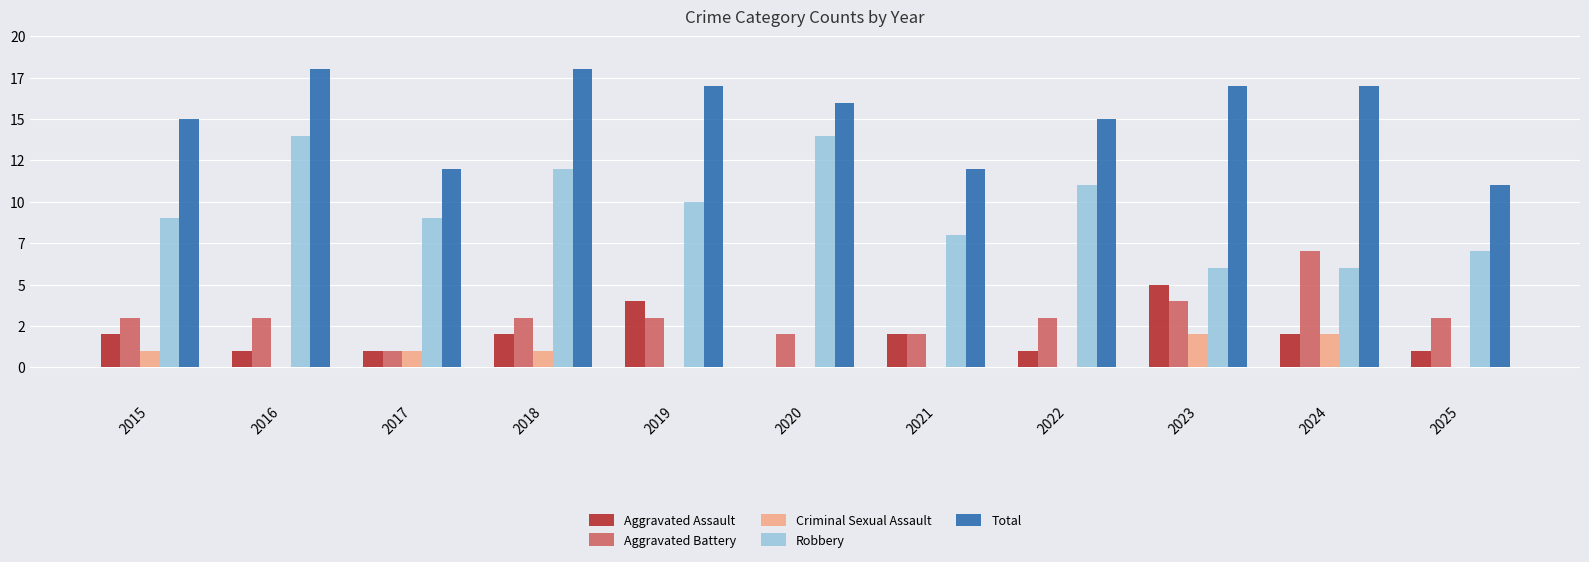

What are all the series names shown in the legend?

Aggravated Assault, Aggravated Battery, Criminal Sexual Assault, Robbery, Total